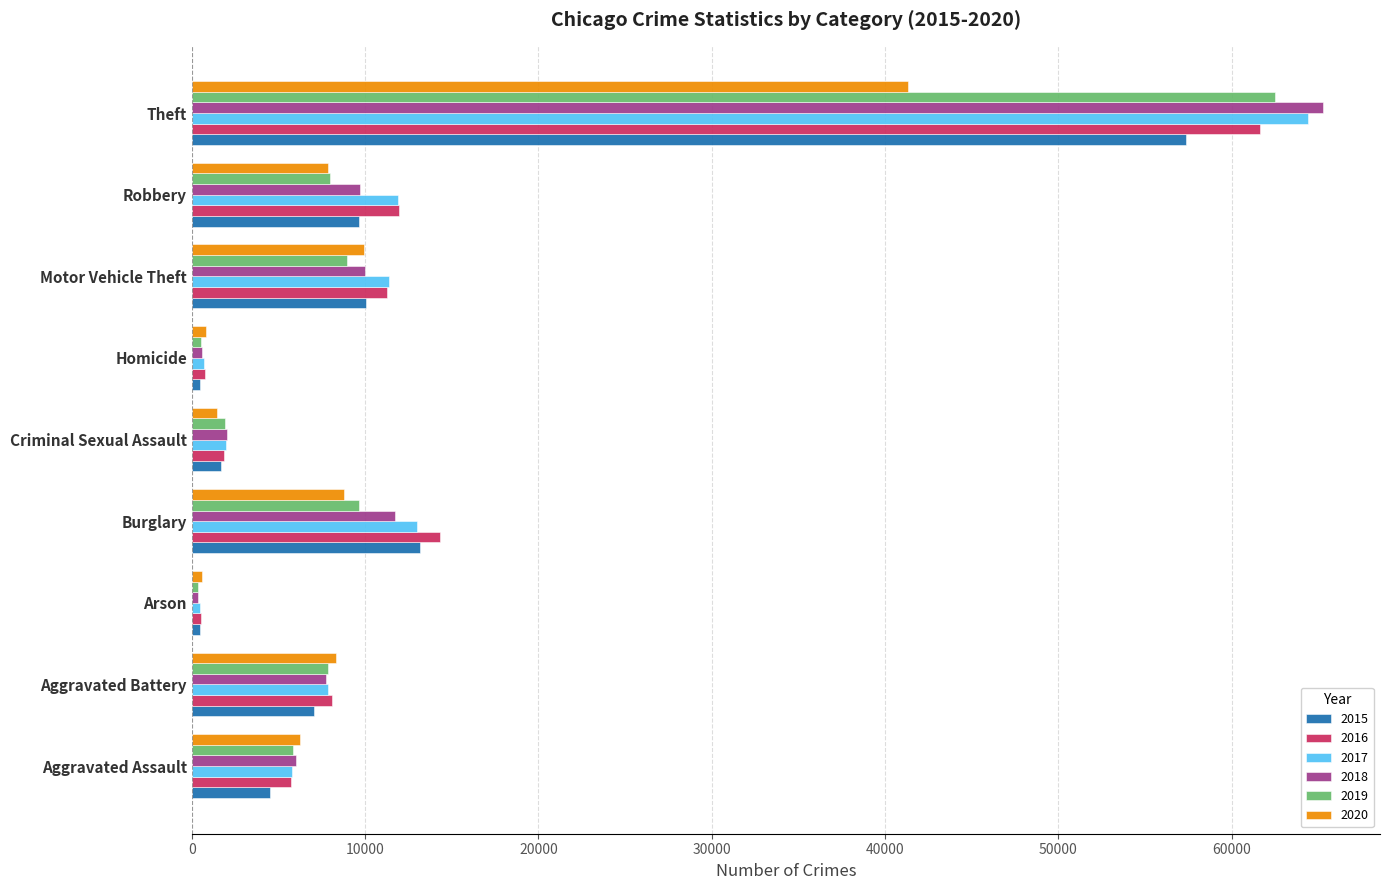

What is the sum of the 2017 values at Robbery and Arson?

12324